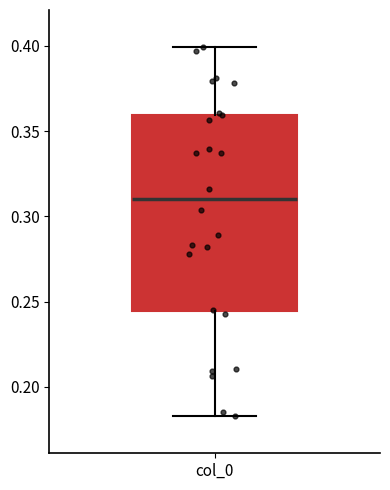

Read this box plot against the y-axis: the position of the median line, the range covered by the box, and the ends of both whiskers. The values are not printed on the chart, so give them approximately, as read against the axis.

median 0.310, box 0.245 to 0.360, whiskers 0.185 to 0.400